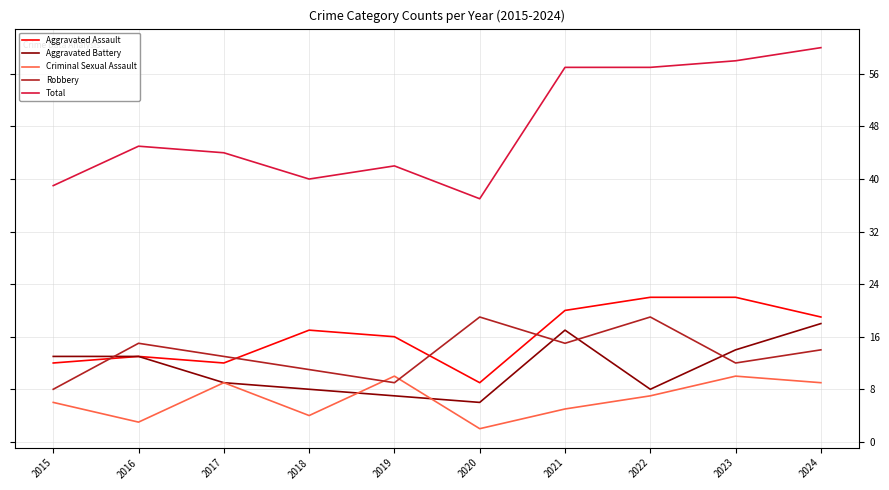

How many lines are shown in the chart?

5